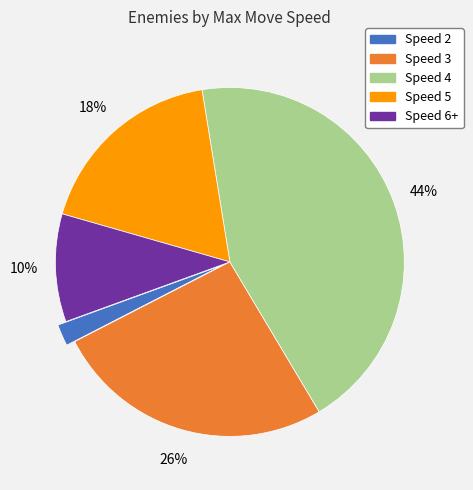

To the nearest percent, what is the difference between the largest and smallest slice percentages?

42%